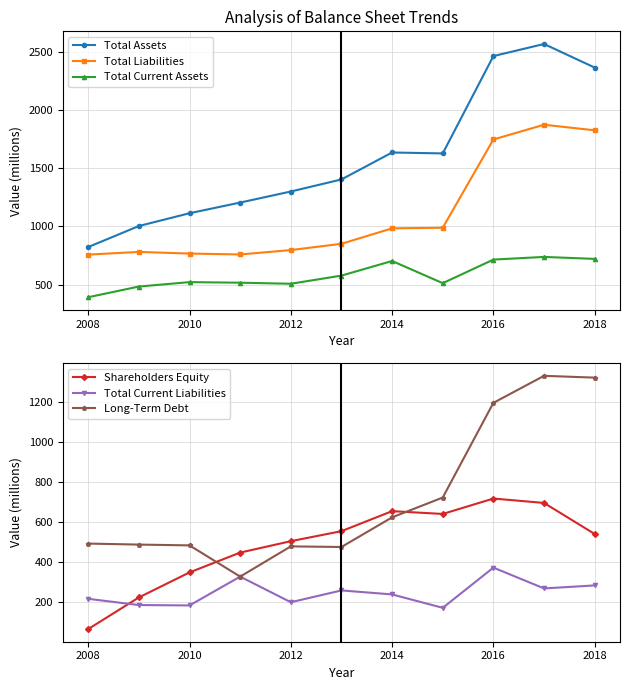

Reading left to right, extract all data points from this chart.

Total Assets: 2008=823	2009=1004	2010=1114	2011=1206	2012=1301	2013=1405	2014=1637	2015=1629	2016=2467	2017=2571	2018=2368
Total Liabilities: 2008=758	2009=781	2010=767	2011=759	2012=797	2013=851	2014=984	2015=989	2016=1749	2017=1876	2018=1828
Total Current Assets: 2008=391	2009=483	2010=521	2011=516	2012=507	2013=577	2014=703	2015=512	2016=715	2017=738	2018=721
Shareholders Equity: 2008=65	2009=223	2010=348	2011=447	2012=504	2013=554	2014=654	2015=640	2016=717	2017=695	2018=540
Total Current Liabilities: 2008=216	2009=185	2010=183	2011=327	2012=199	2013=258	2014=238	2015=171	2016=372	2017=268	2018=283
Long-Term Debt: 2008=492	2009=487	2010=483	2011=327	2012=478	2013=475	2014=623	2015=722	2016=1195	2017=1330	2018=1321